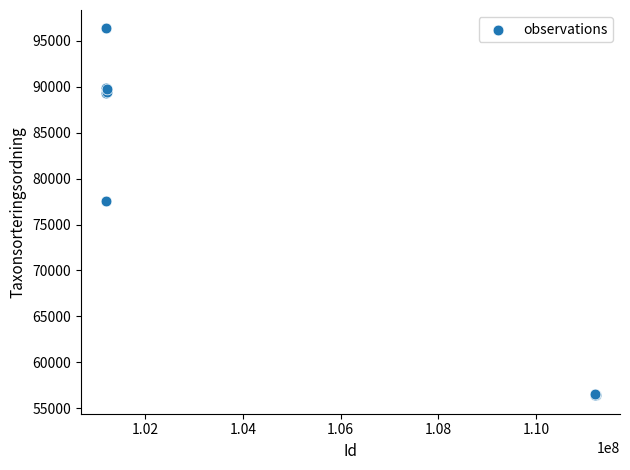

What Y value in the scatter plot is closest to 76376?

77506